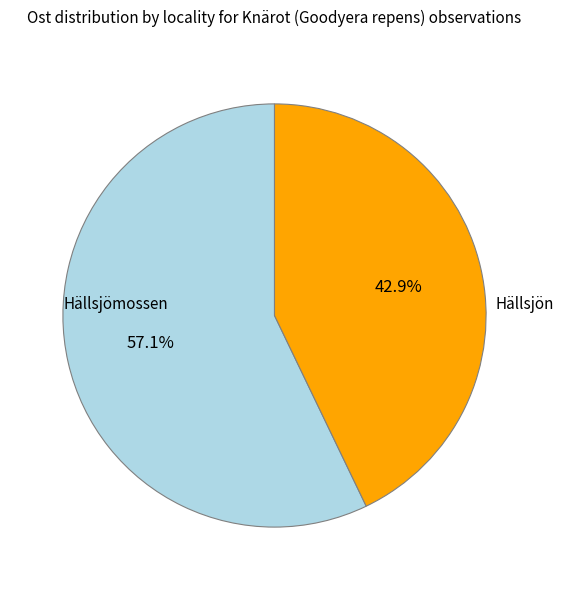

Which category has the biggest portion of the pie?

Hällsjömossen